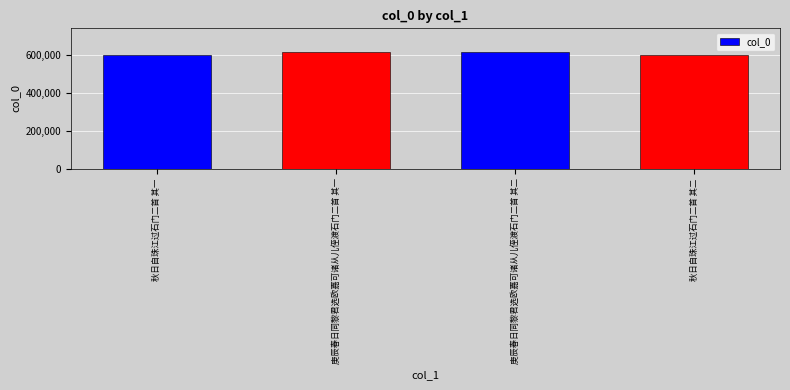

List the labels in order of value, largest first.

庚辰春日同黎君选欧嘉可诸从儿侄渡石门二首 其二, 庚辰春日同黎君选欧嘉可诸从儿侄渡石门二首 其一, 秋日自珠江过石门二首 其二, 秋日自珠江过石门二首 其一